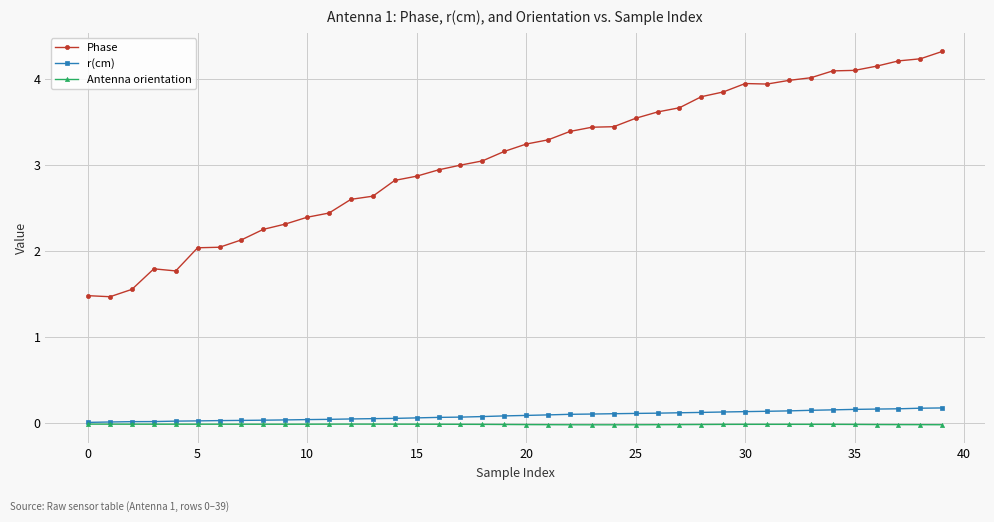

True or false: Phase and Antenna orientation cross at least once.

False